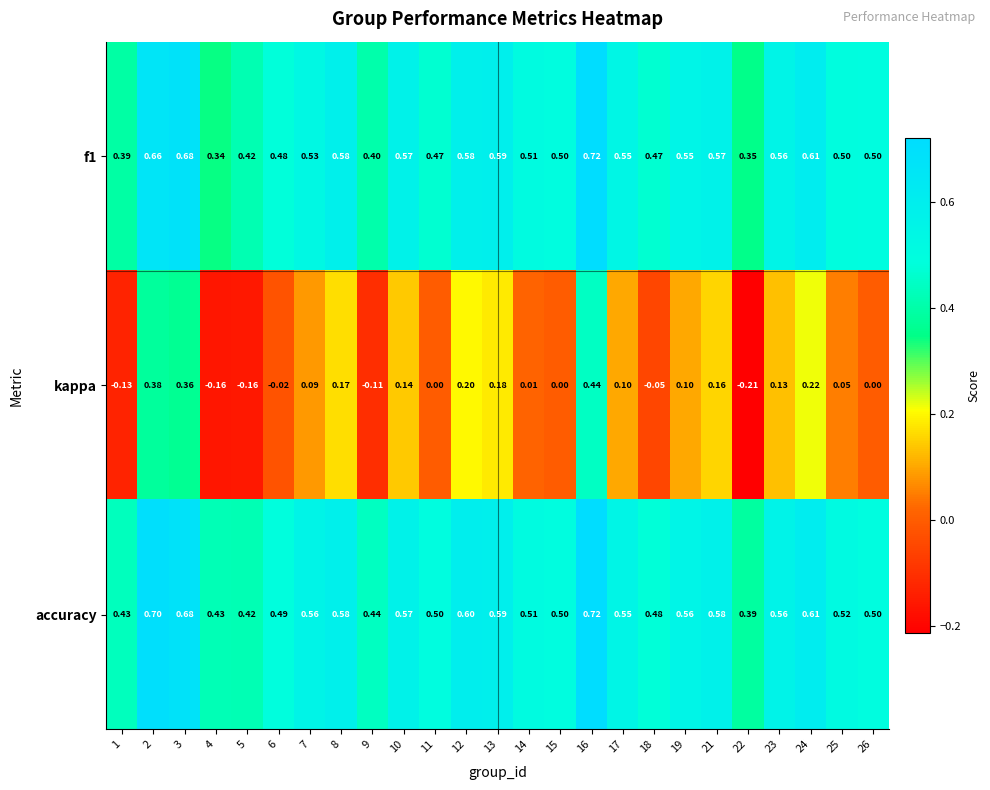

Is the value of kappa at 14 greater than the value of f1 at 18?

No